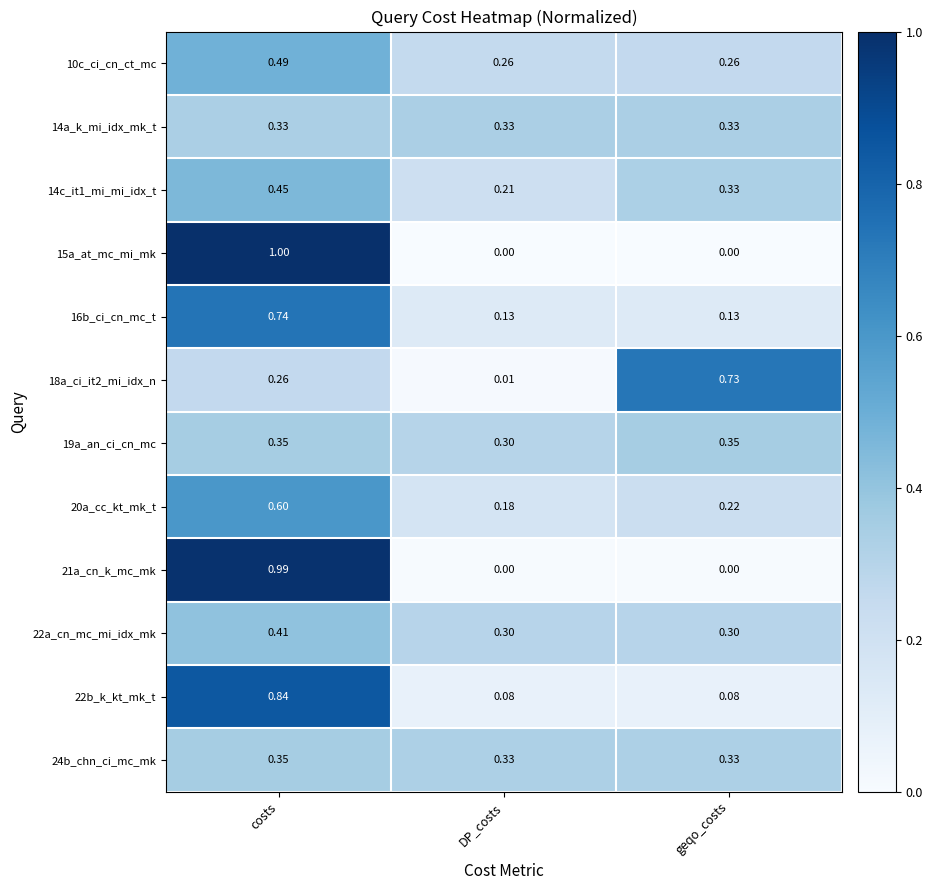

Which category has the highest value in the 20a_cc_kt_mk_t series?

costs